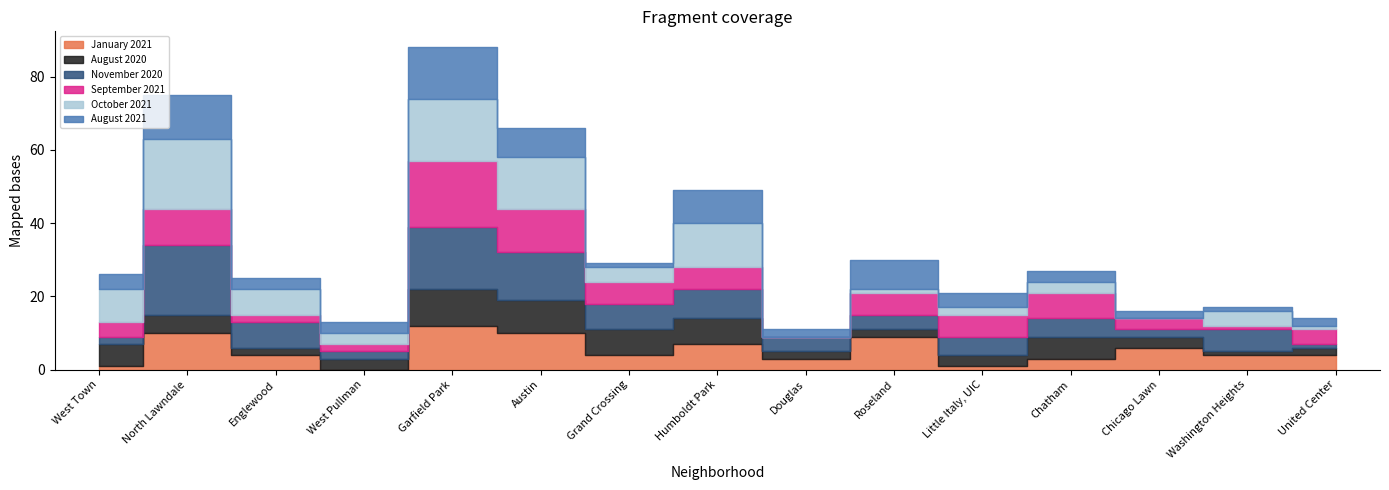

At which category is the sum across all series the highest?

Garfield Park